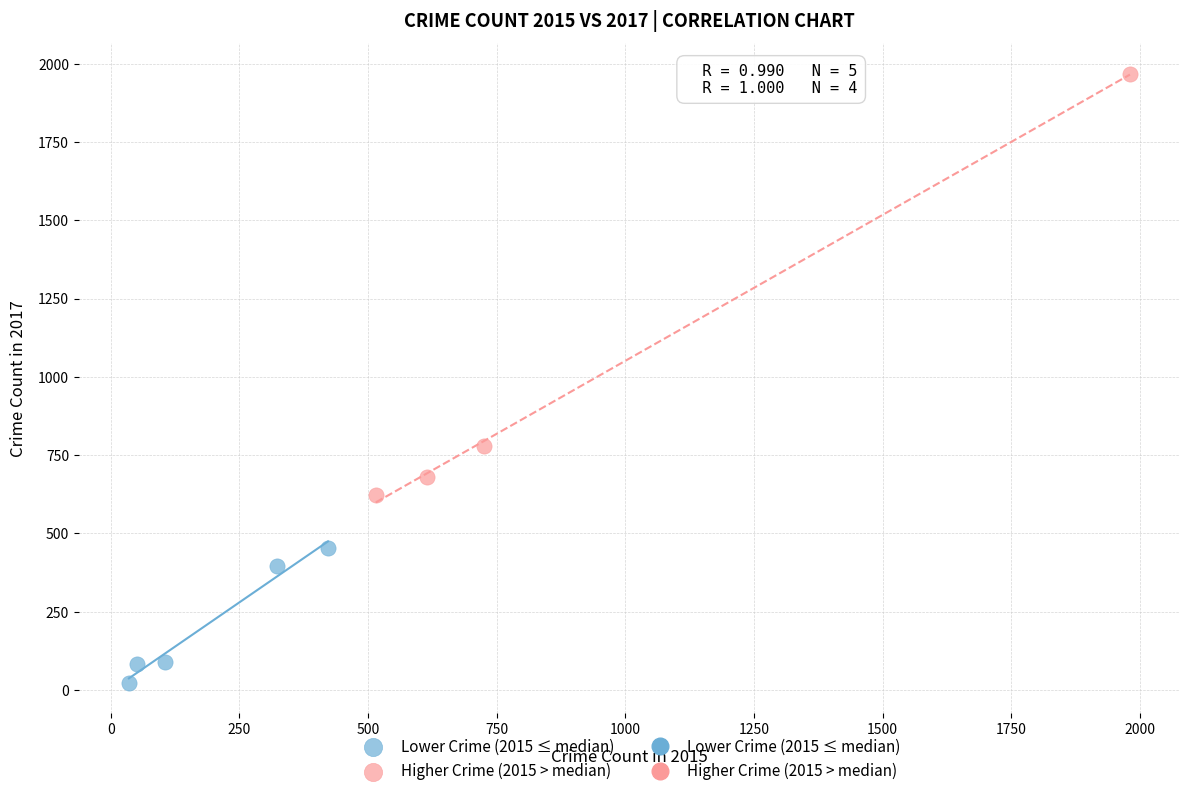

Which series has the widest spread of Y values?

Higher Crime (2015 > median)